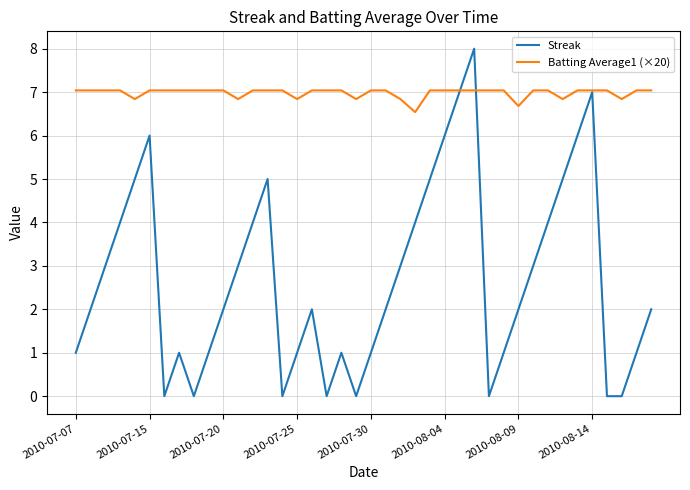

Does the chart display data point markers on the line(s)?

No